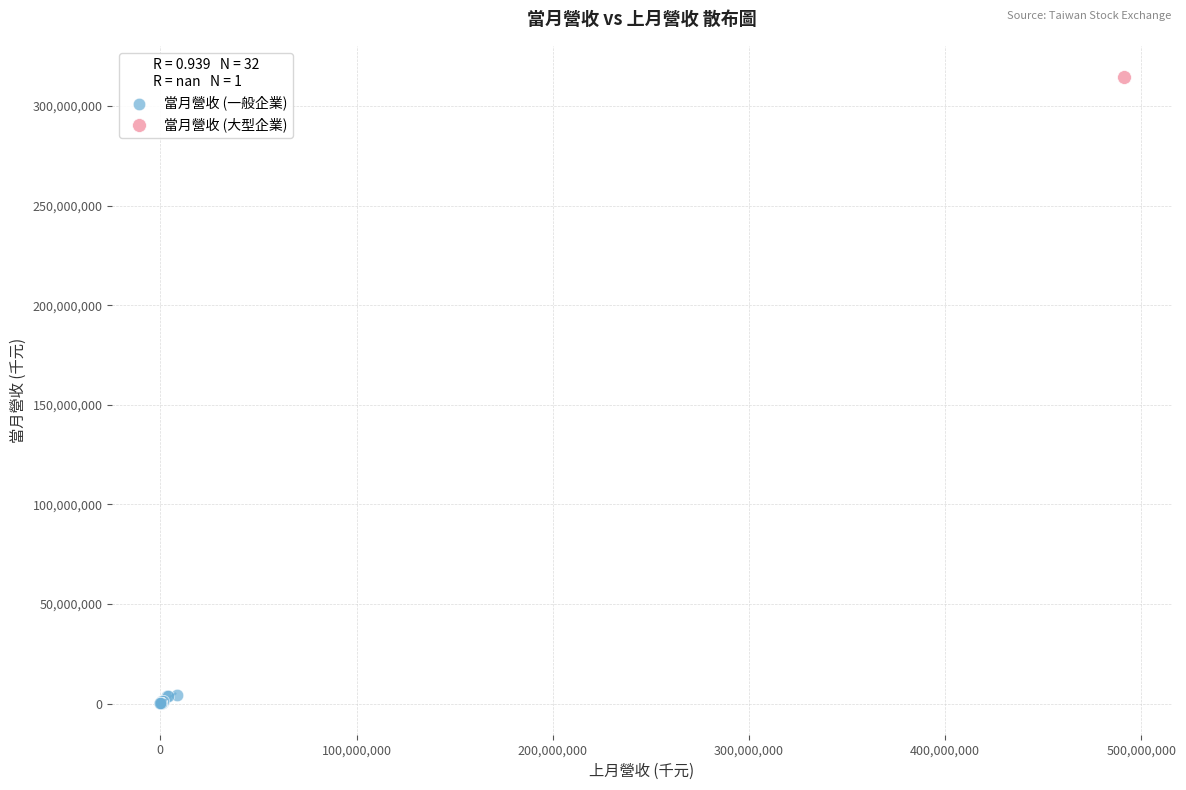

What are all the series names shown in the legend?

當月營收 (一般企業), 當月營收 (大型企業)